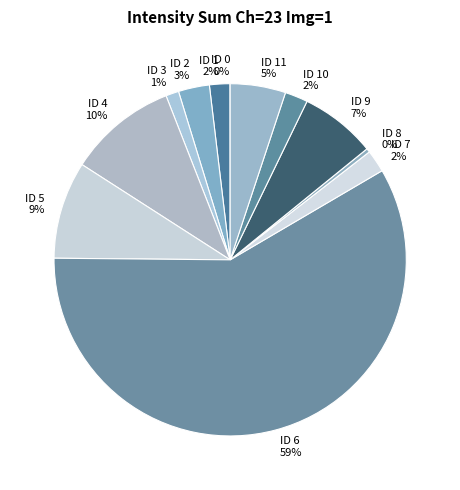

Which category has the biggest portion of the pie?

ID 6